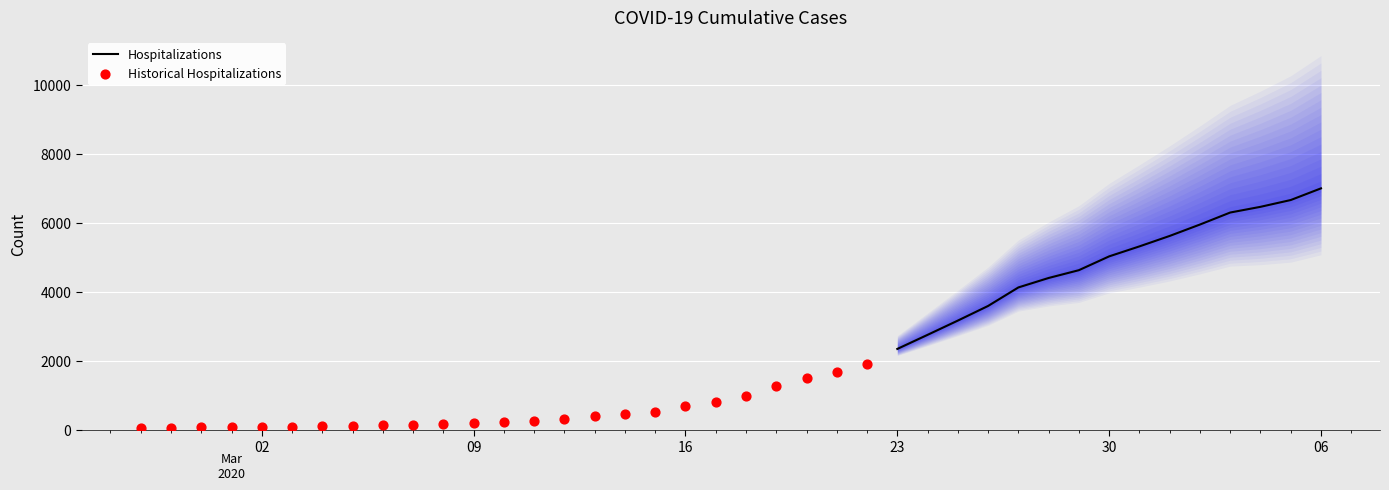

What is the change in value from 2020-03-18 to 2020-03-22?

+915